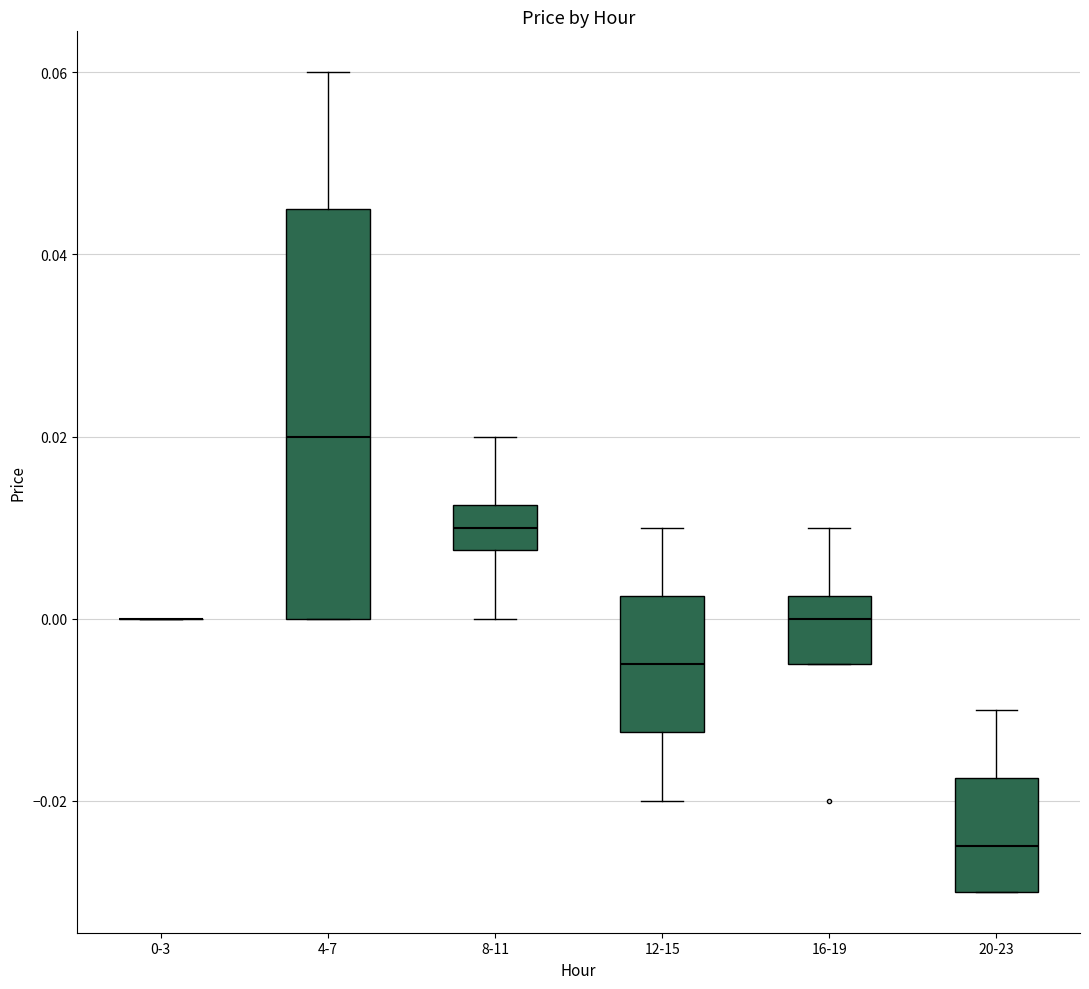

Which box is the tallest, from its lower edge to its upper edge?

4-7